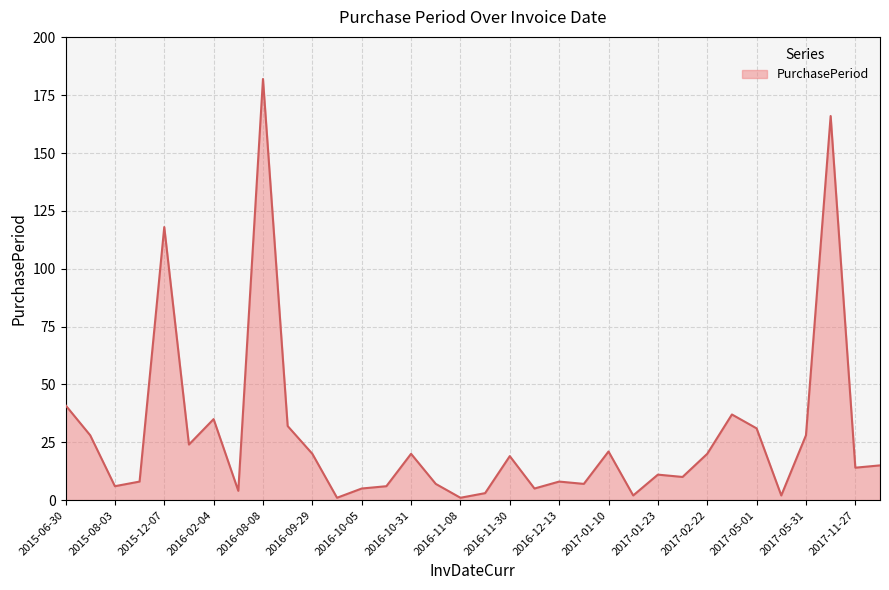

What is the difference between the maximum and minimum values?

181